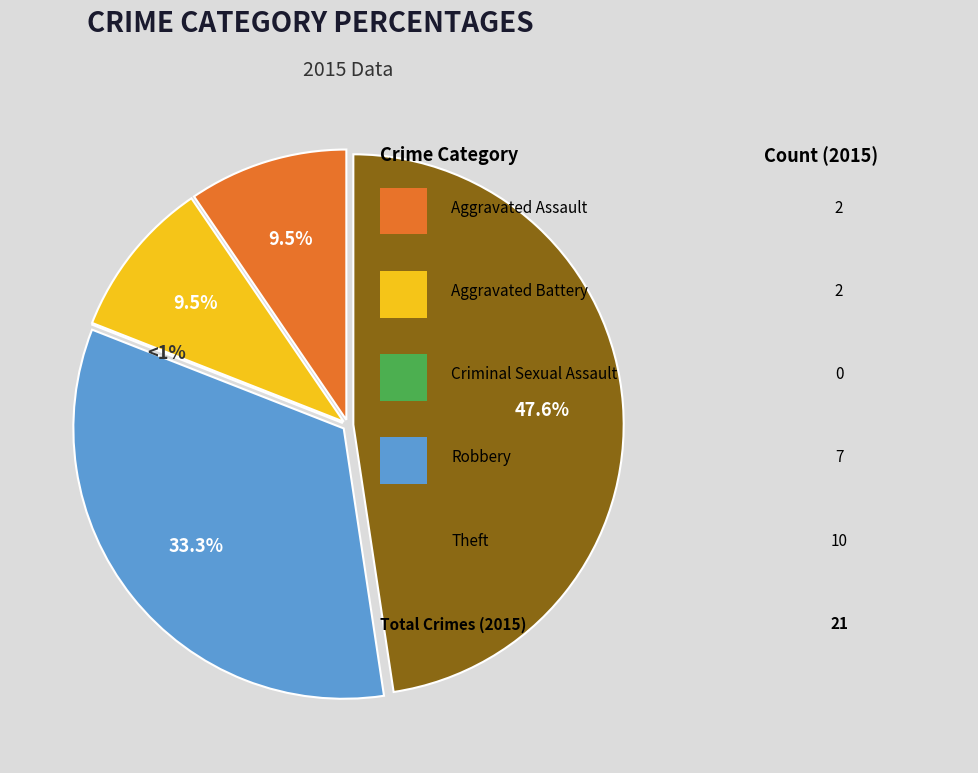

Rank the categories by value from lowest to highest.

Criminal Sexual Assault, Aggravated Assault, Aggravated Battery, Robbery, Theft